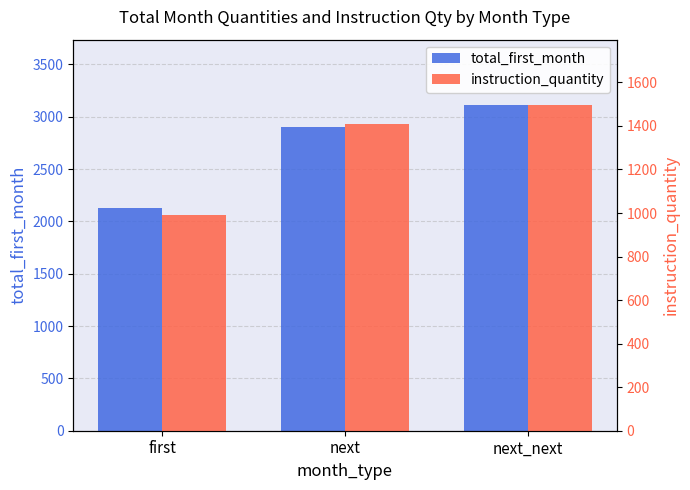

What are all the series names shown in the legend?

total_first_month, instruction_quantity